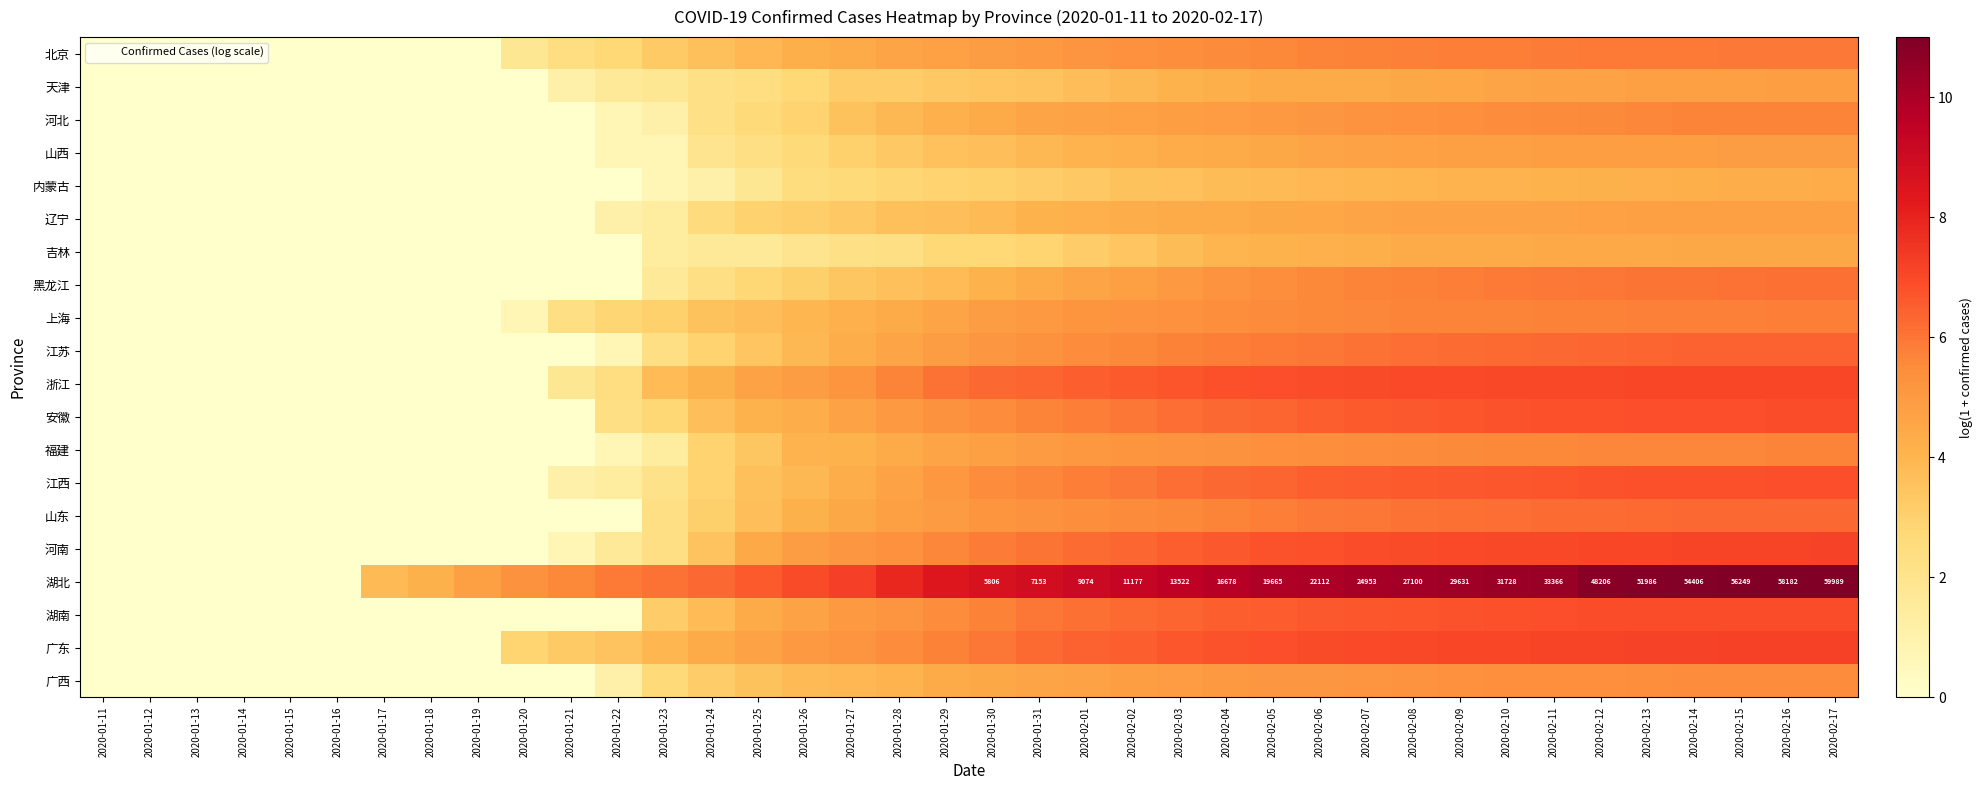

What is the sum of all 北京 values?

143.3